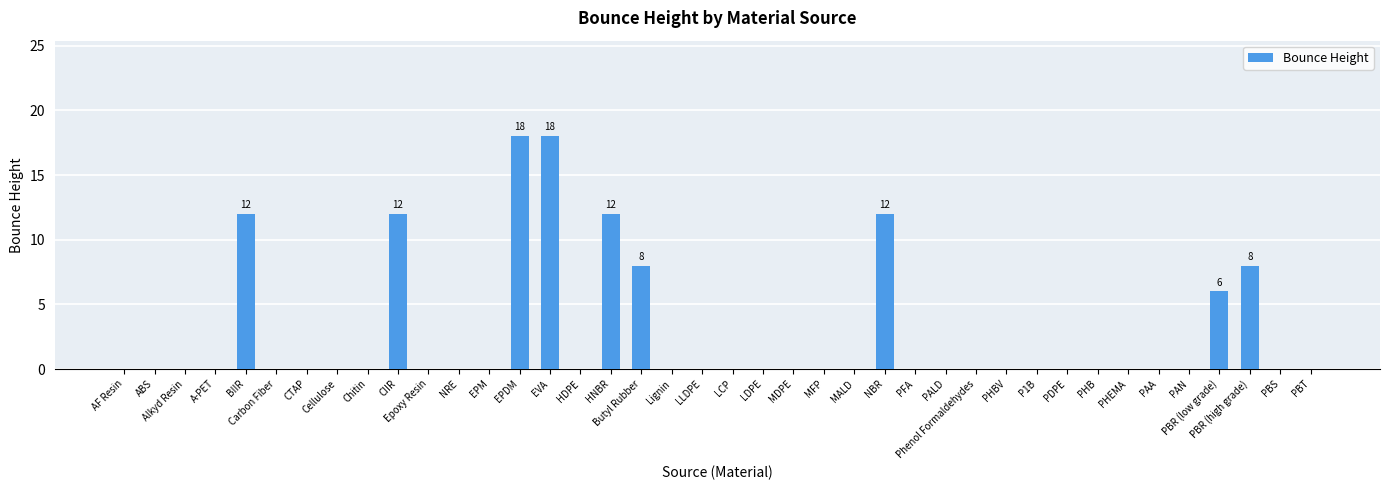

The value at NBR is 5. True or false?

False